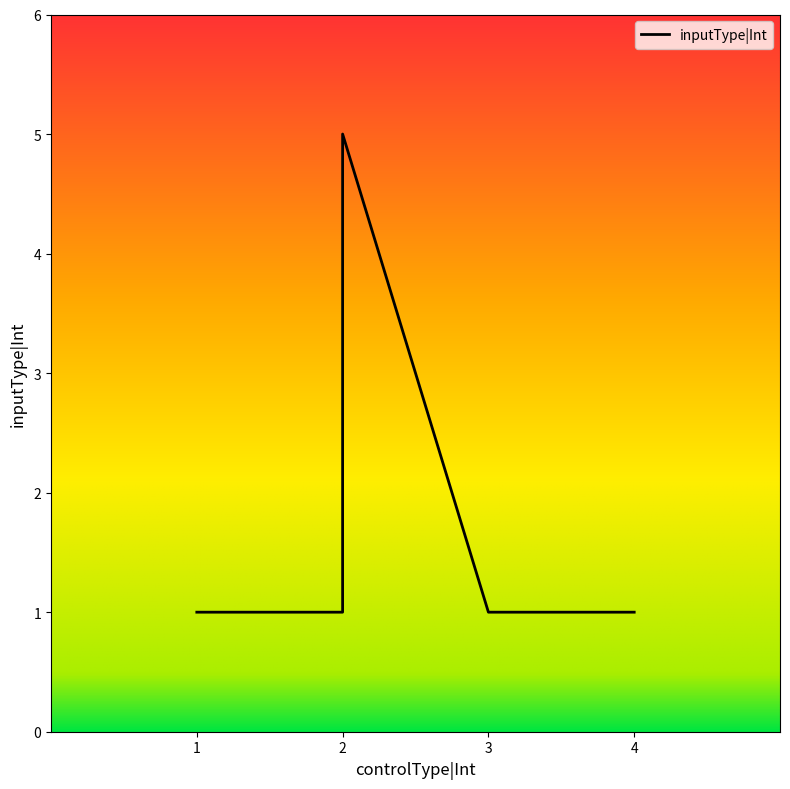

True or false: there are more than 2 points higher than both neighbors.

False